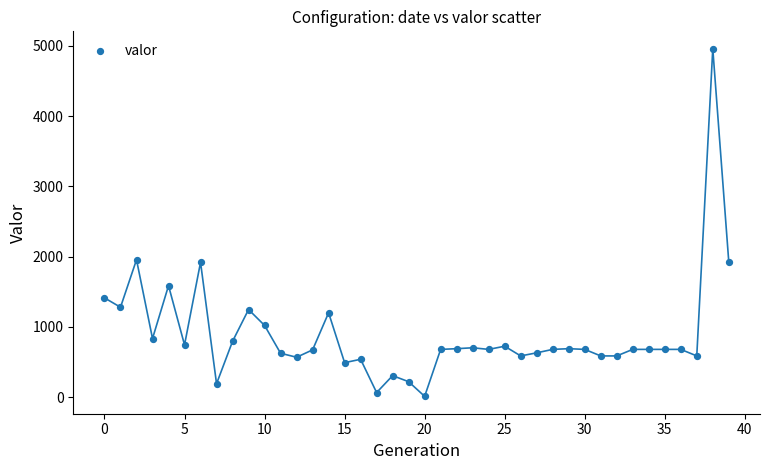

What is the range of Y values (max minus min)?

4947.7